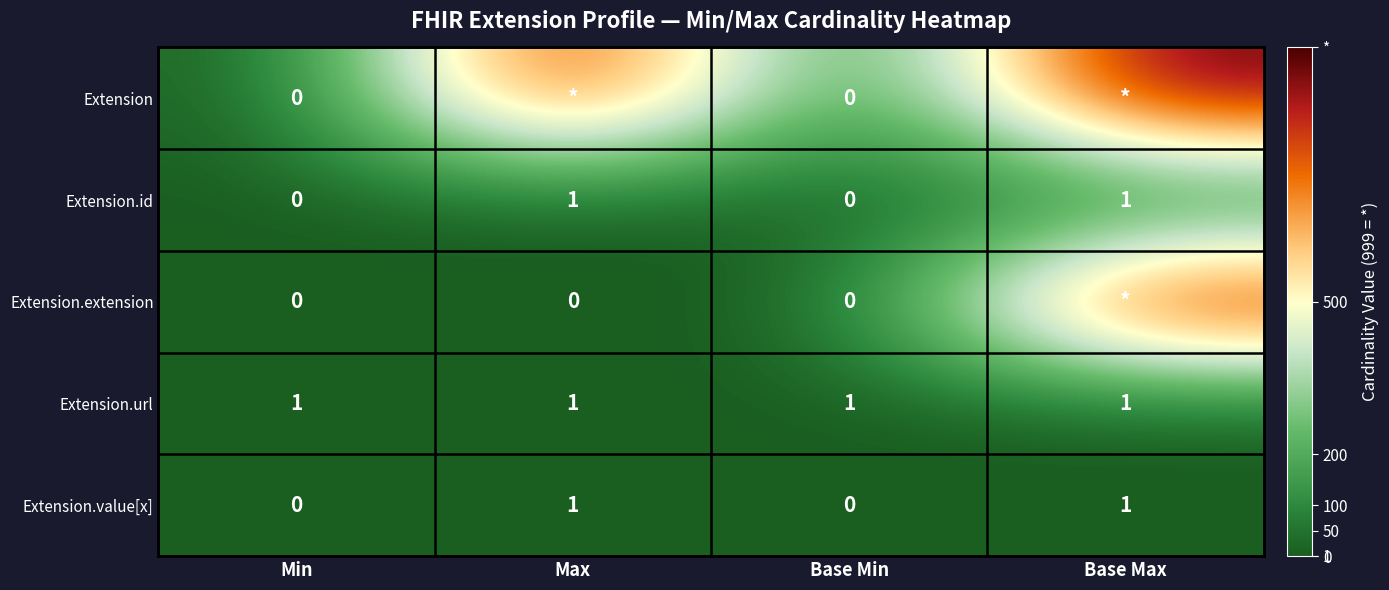

What is the difference between the highest and lowest values at Base Min?

1